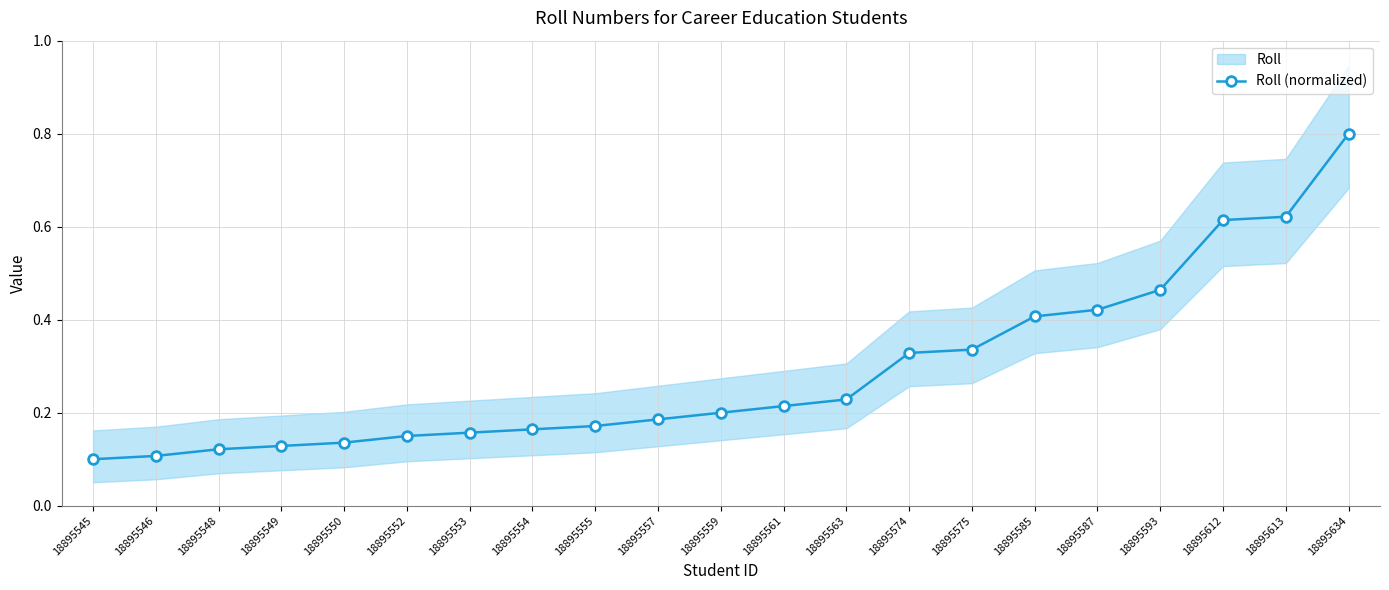

Count the values in the range 0 to 1.

21